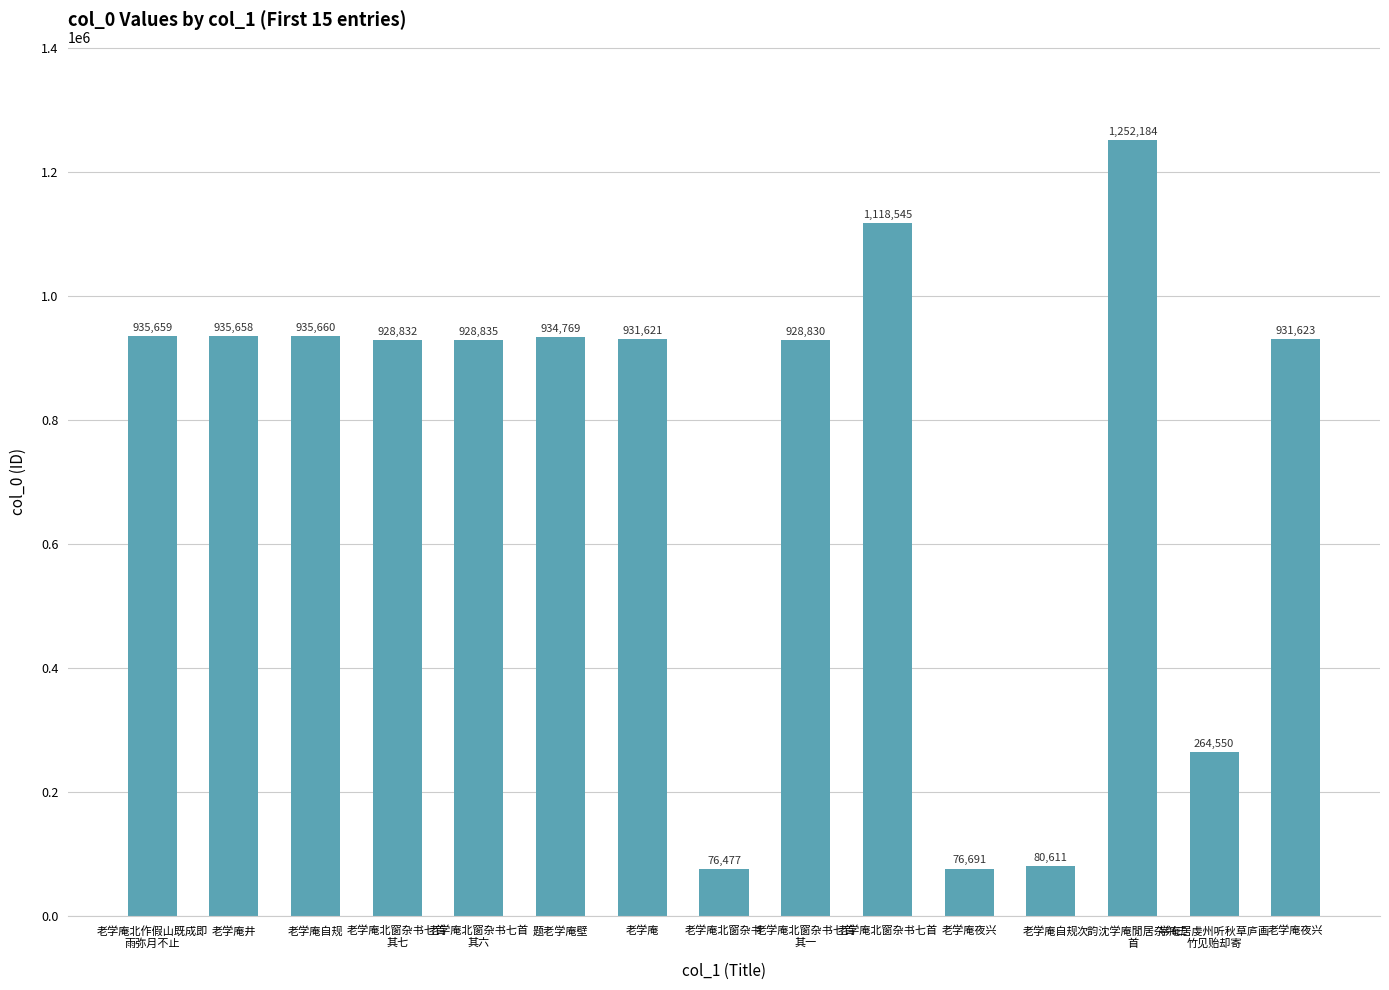

How many distinct data groups are displayed?

1